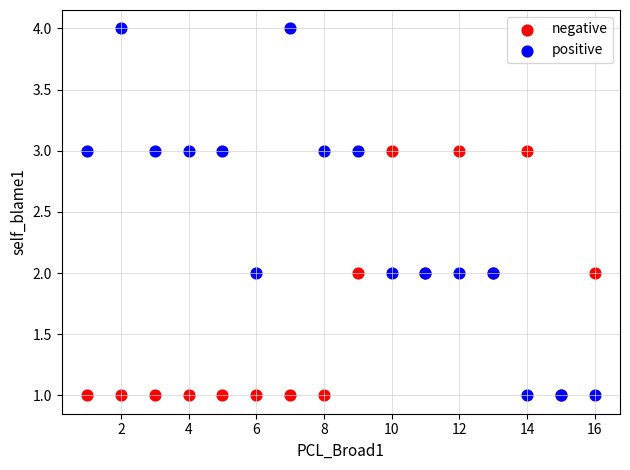

Which series contains the highest Y value?

positive